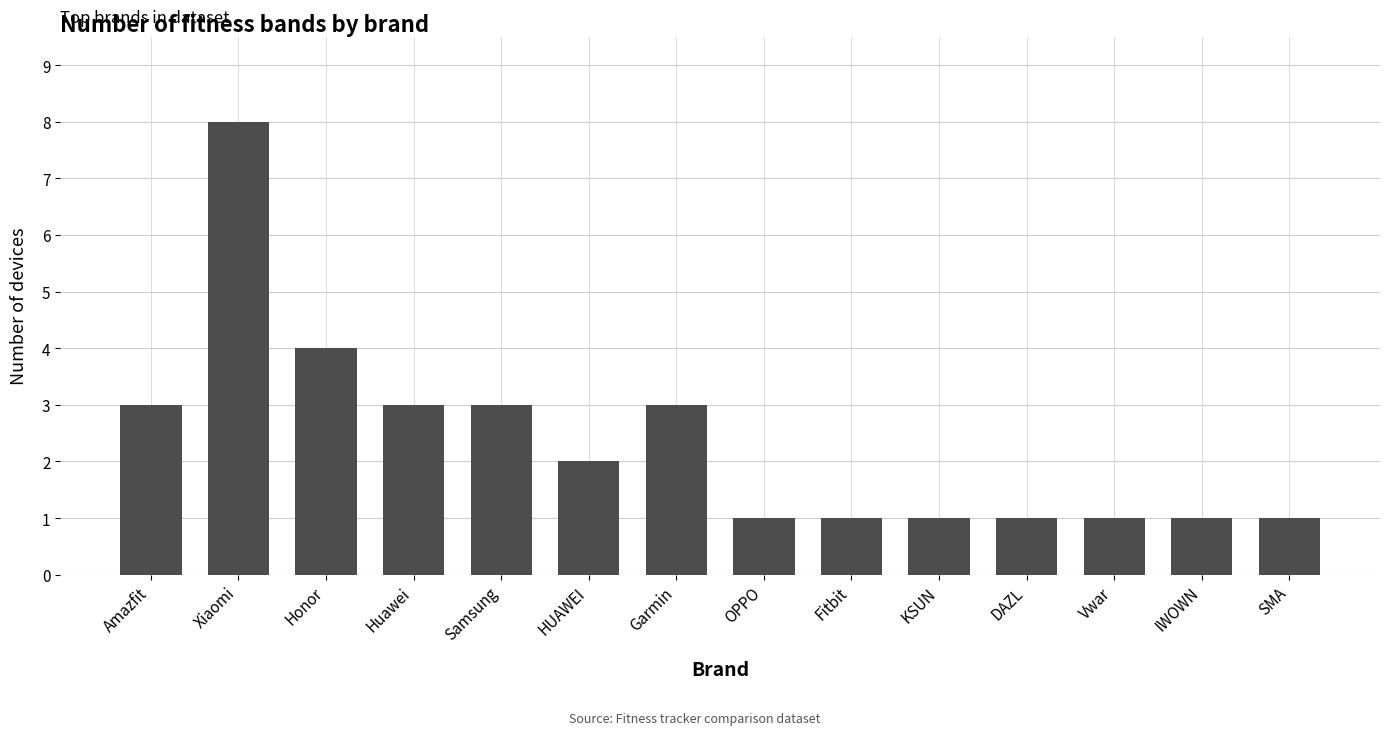

The chart shows a value of 8 at Xiaomi. True or false?

True